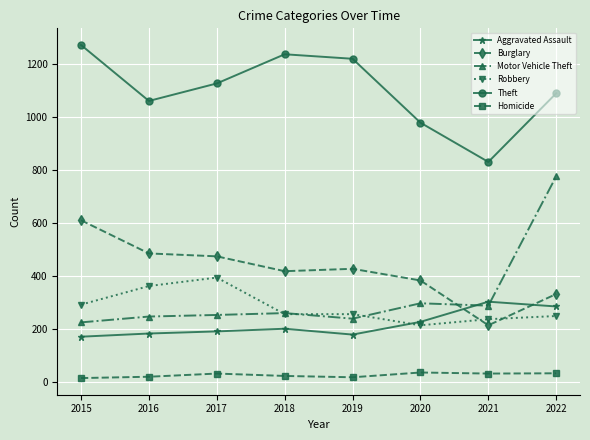

What is the difference between the second highest and minimum values in the Motor Vehicle Theft series?

72